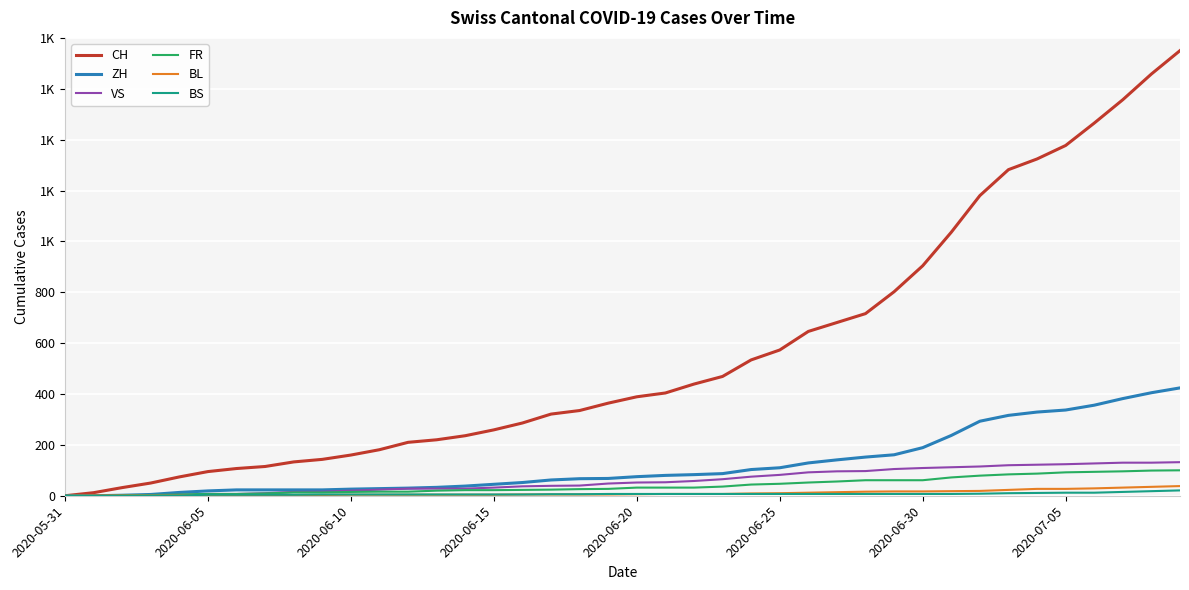

What are all the series names shown in the legend?

CH, ZH, VS, FR, BL, BS